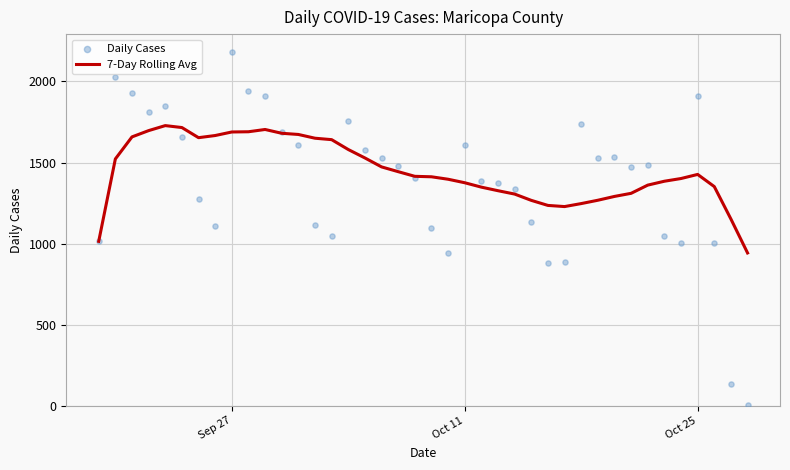

Which series contains the highest Y value?

Daily Cases